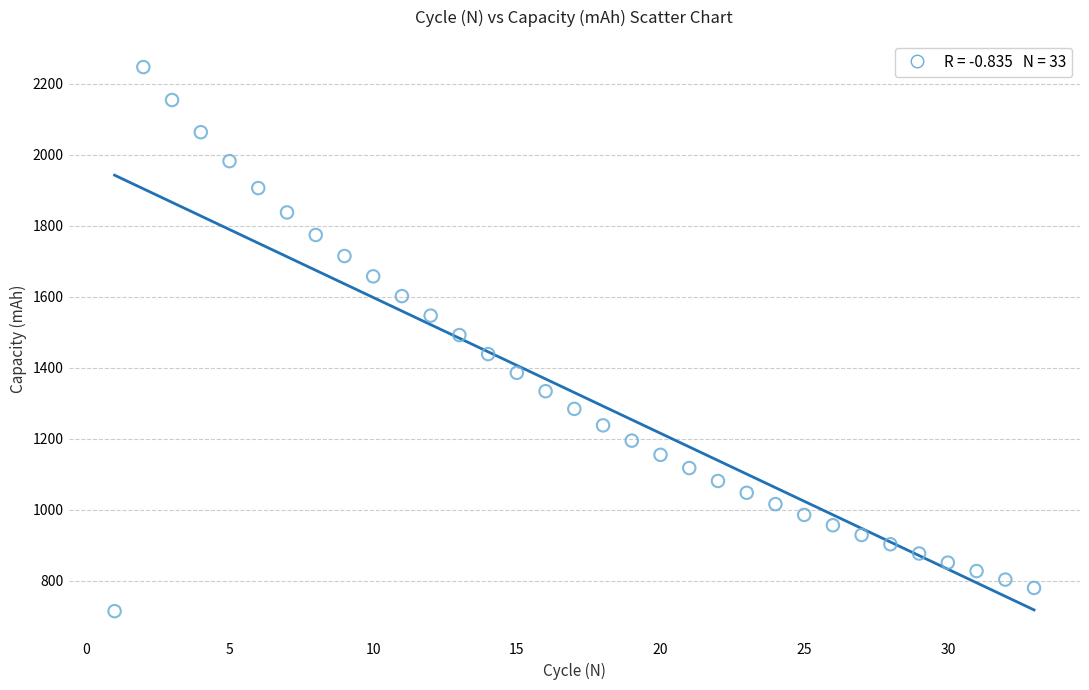

What is the range of X values (max minus min)?

32.0